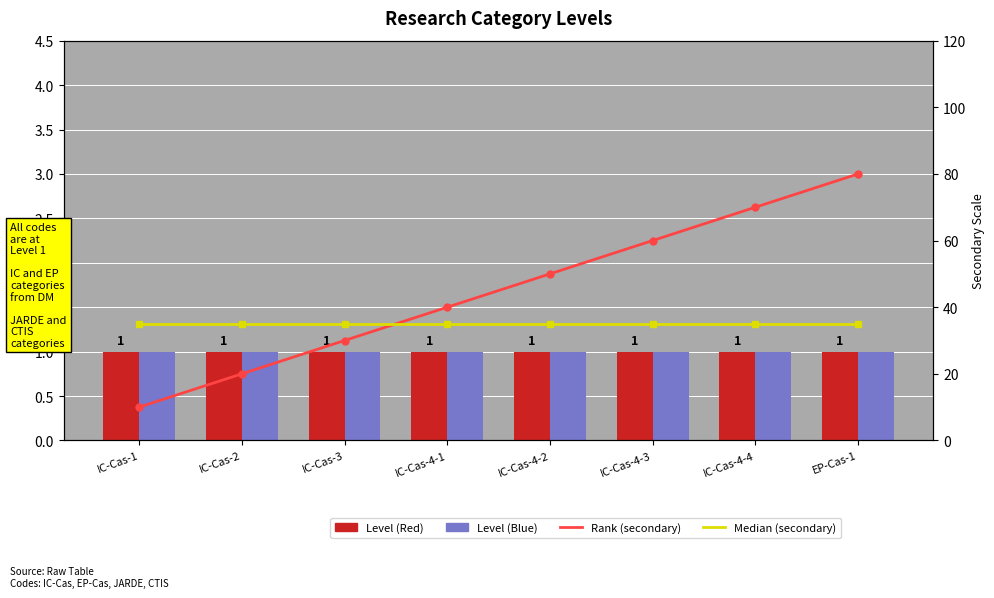

Reading left to right, extract all data points from this chart.

Level (Red): 1	1	1	1	1	1	1	1
Level (Blue): 1	1	1	1	1	1	1	1
Rank (secondary): 10	20	30	40	50	60	70	80
Median (secondary): 35	35	35	35	35	35	35	35